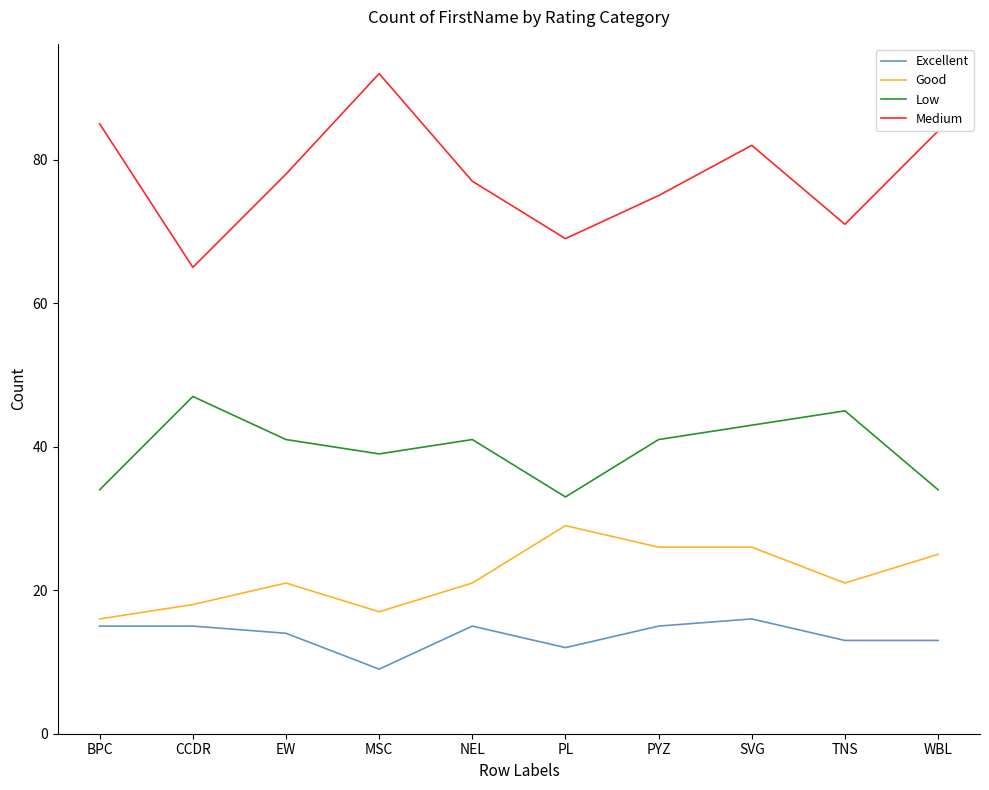

How many values in the Medium series are below 78?

5